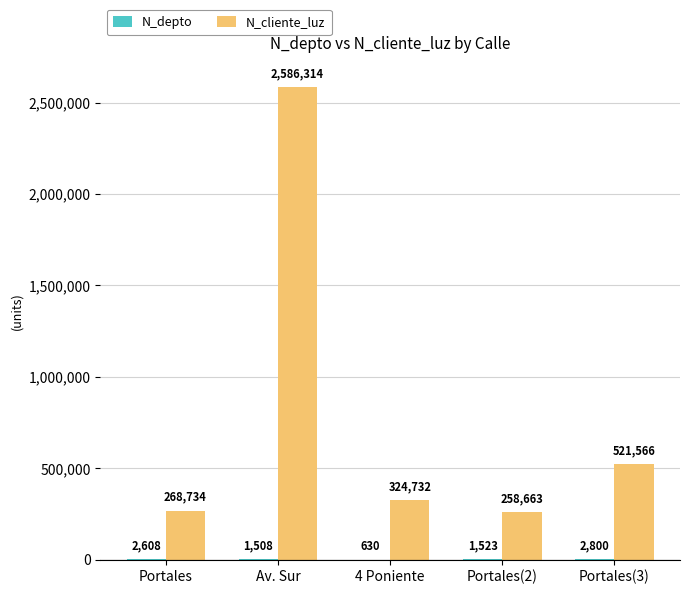

Count the number of data series in this chart.

2